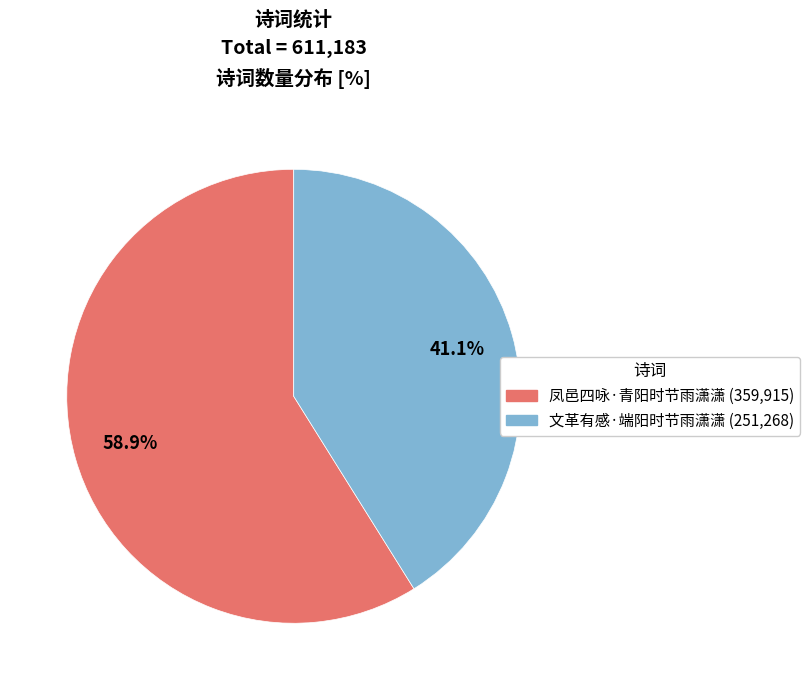

Which category has the smallest portion of the pie?

文革有感·端阳时节雨潇潇